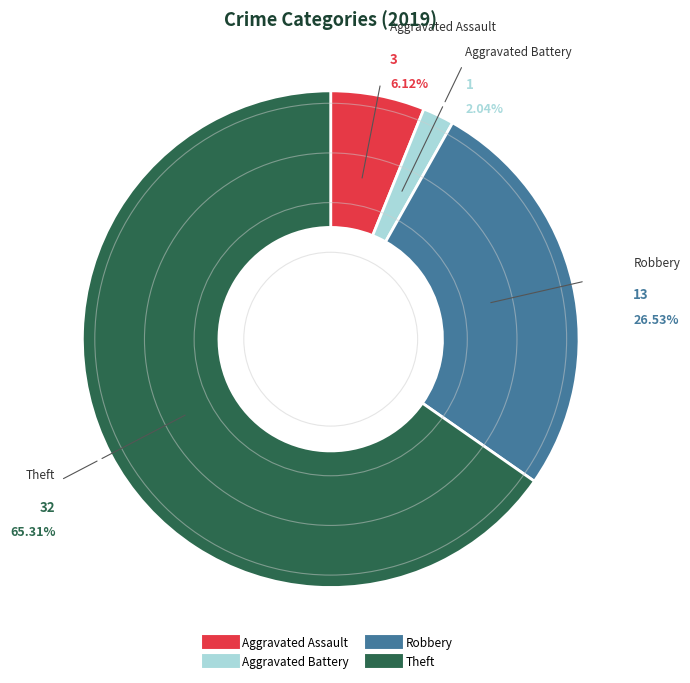

What portion of the pie excludes Robbery?

73.5%